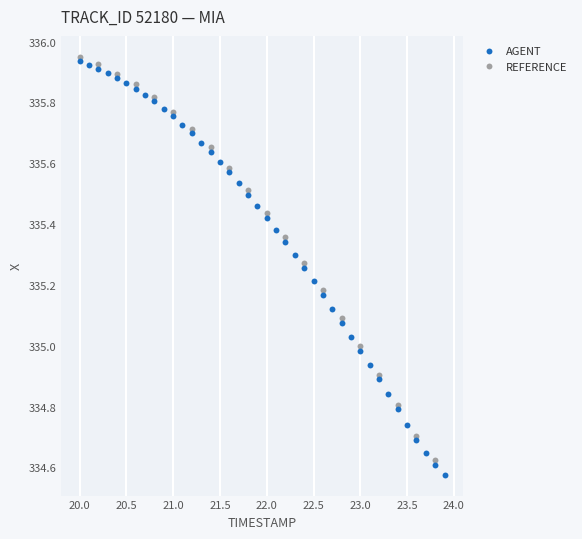

What are all the series names shown in the legend?

AGENT, REFERENCE